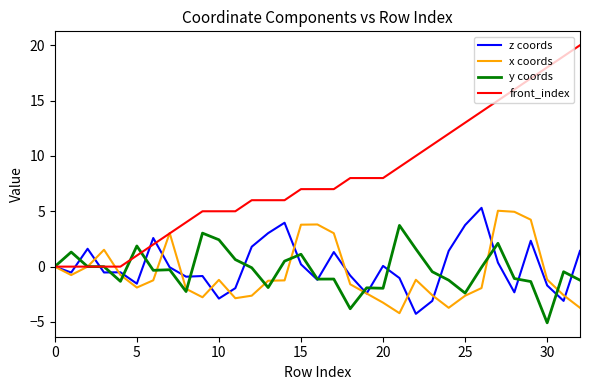

What are all the series names shown in the legend?

z coords, x coords, y coords, front_index